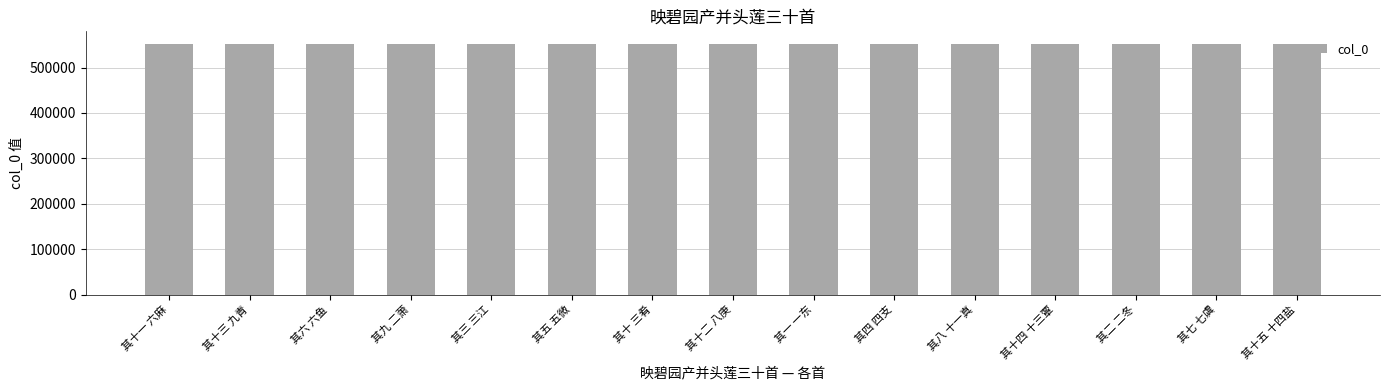

What is the maximum value shown in the chart?

552090